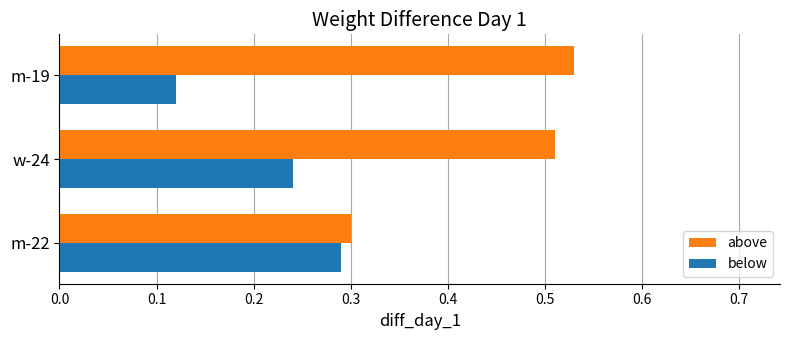

Which series changed the most between m-22 and m-19?

above